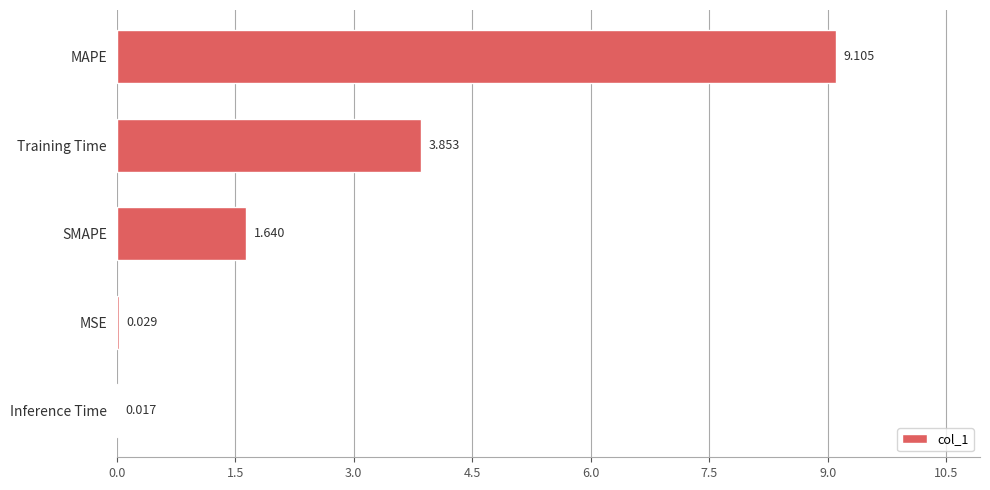

Which category has the highest value across all series?

MAPE